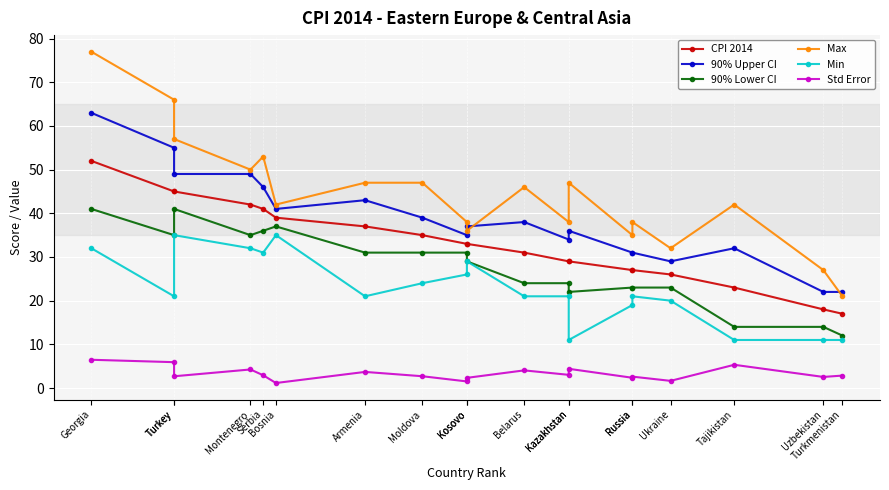

What is the total value across all series at Turkey?

227.9